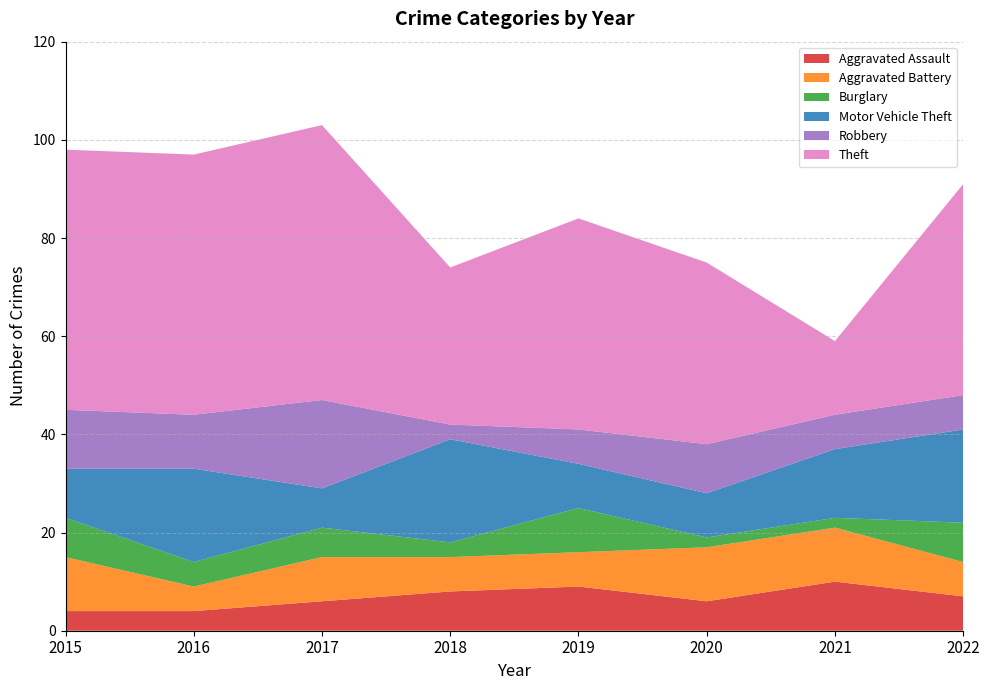

Reading right to left, transcribe all the data shown in this chart.

Aggravated Assault: 7	10	6	9	8	6	4	4
Aggravated Battery: 7	11	11	7	7	9	5	11
Burglary: 8	2	2	9	3	6	5	8
Motor Vehicle Theft: 19	14	9	9	21	8	19	10
Robbery: 7	7	10	7	3	18	11	12
Theft: 43	15	37	43	32	56	53	53